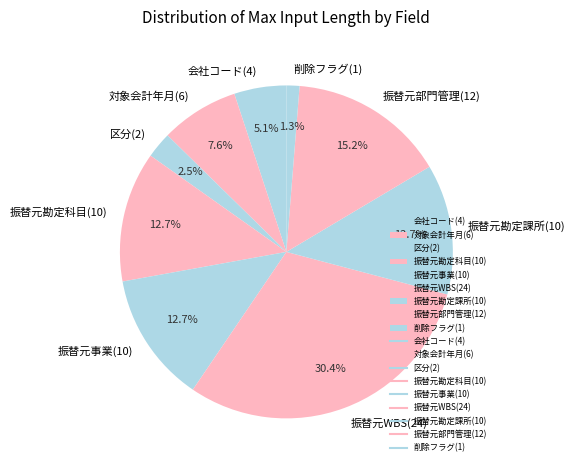

Is it true that 振替元勘定科目(10) is 13% of the pie?

True